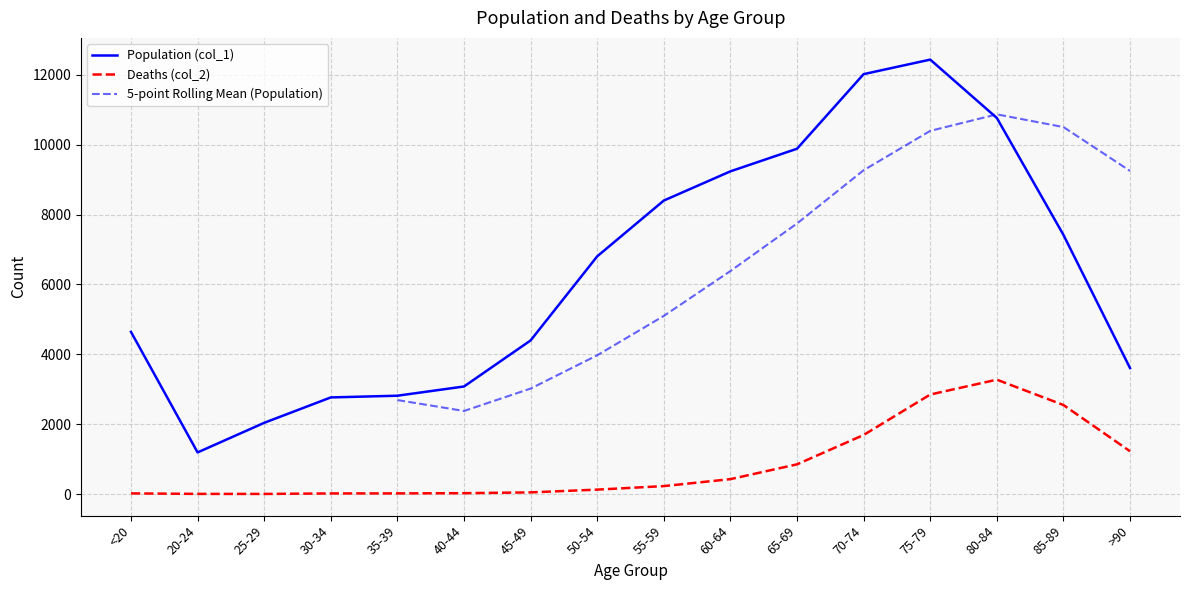

What are all the series names shown in the legend?

Population (col_1), Deaths (col_2), 5-point Rolling Mean (Population)